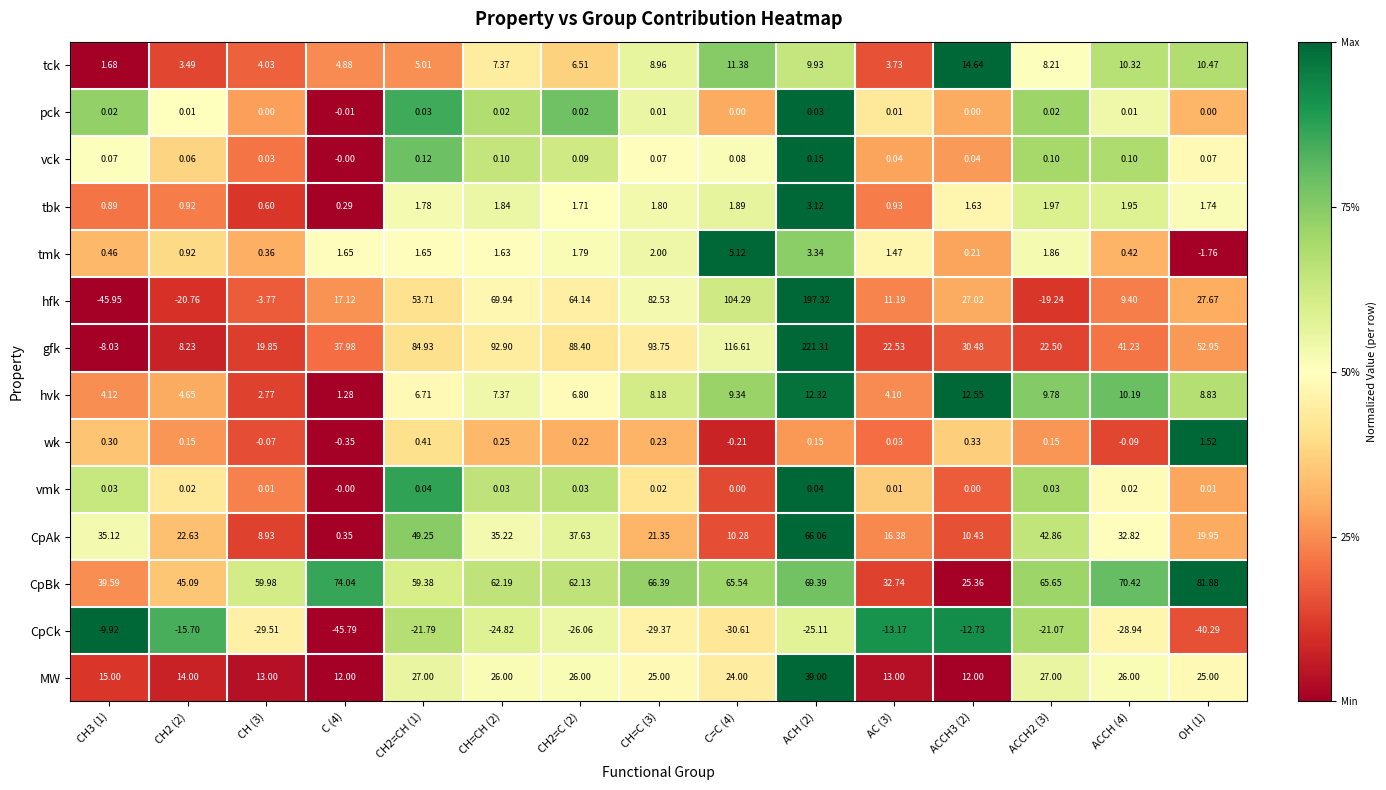

Is the value of vmk at ACCH2 (3) greater than the value of MW at C (4)?

No